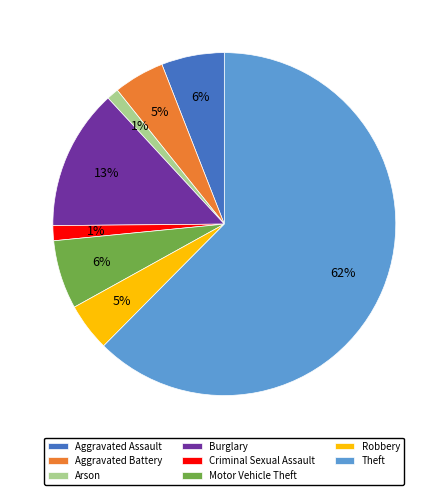

Between Theft and Aggravated Assault, which is larger?

Theft